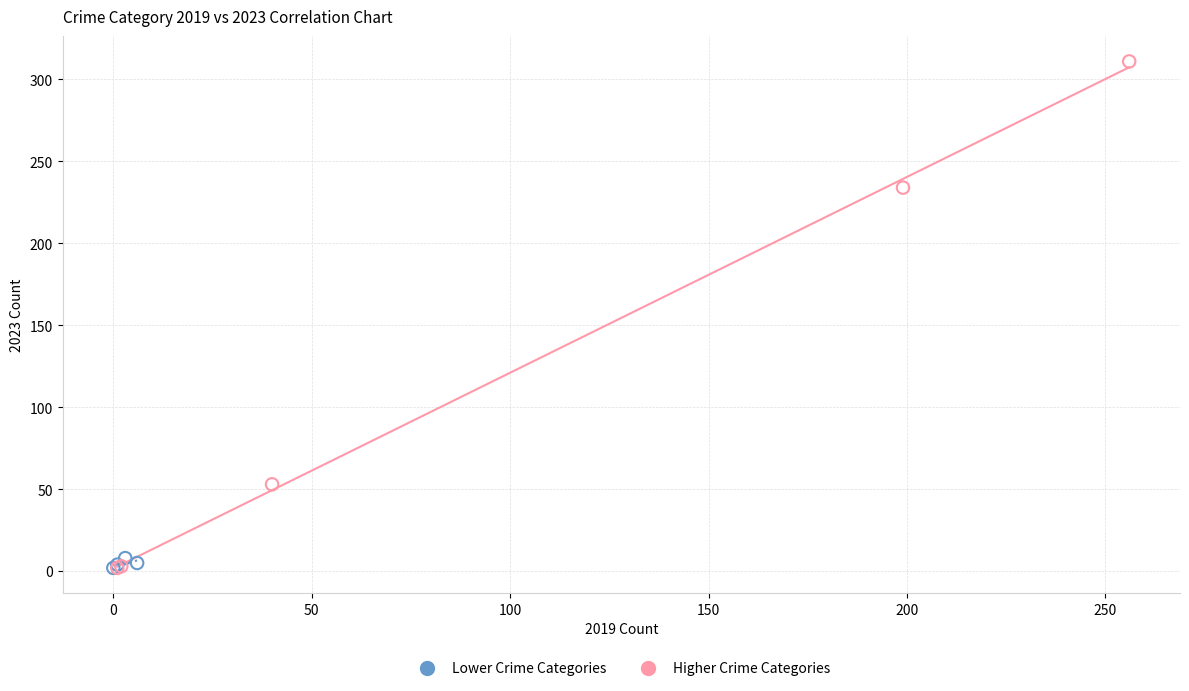

Which series reaches the maximum Y coordinate?

Higher Crime Categories